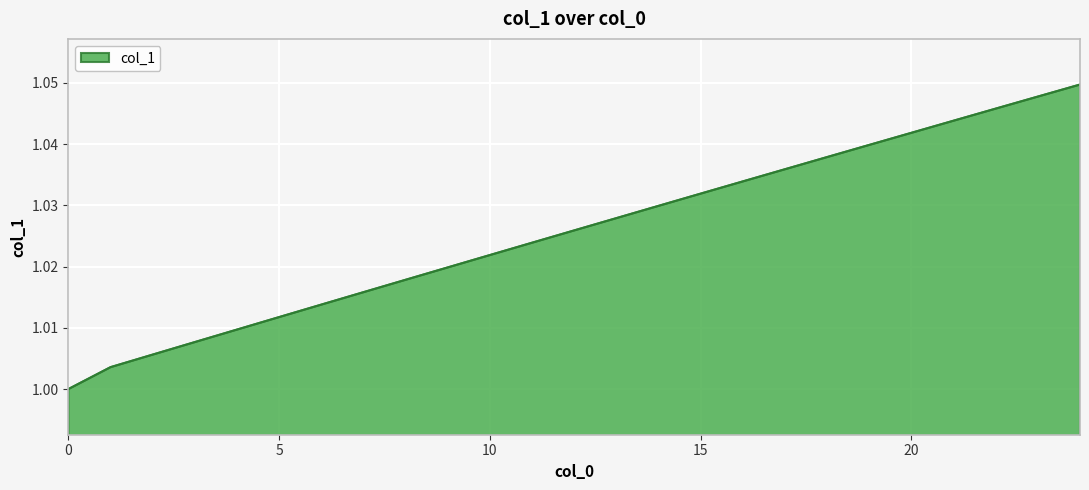

Count the number of categories in the chart.

25